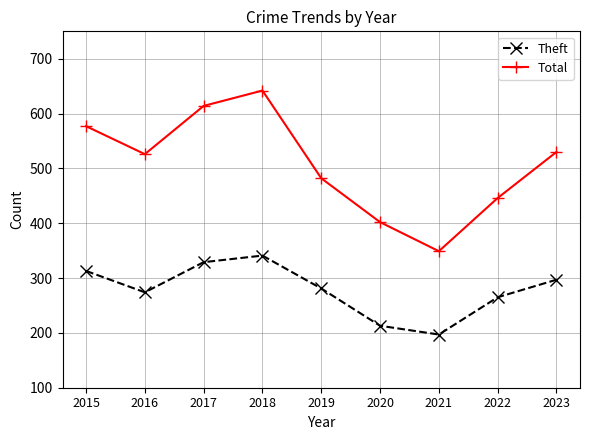

How many series are shown in this chart?

2